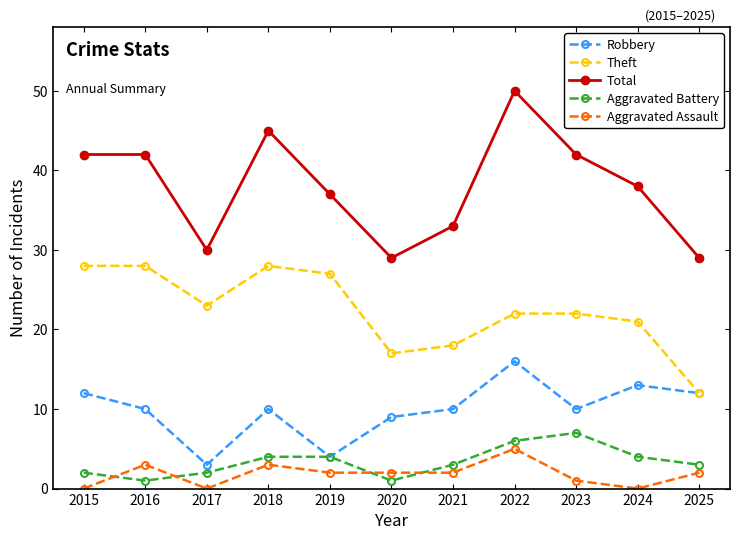

What is the difference between the Total values at 2021 and 2020?

4